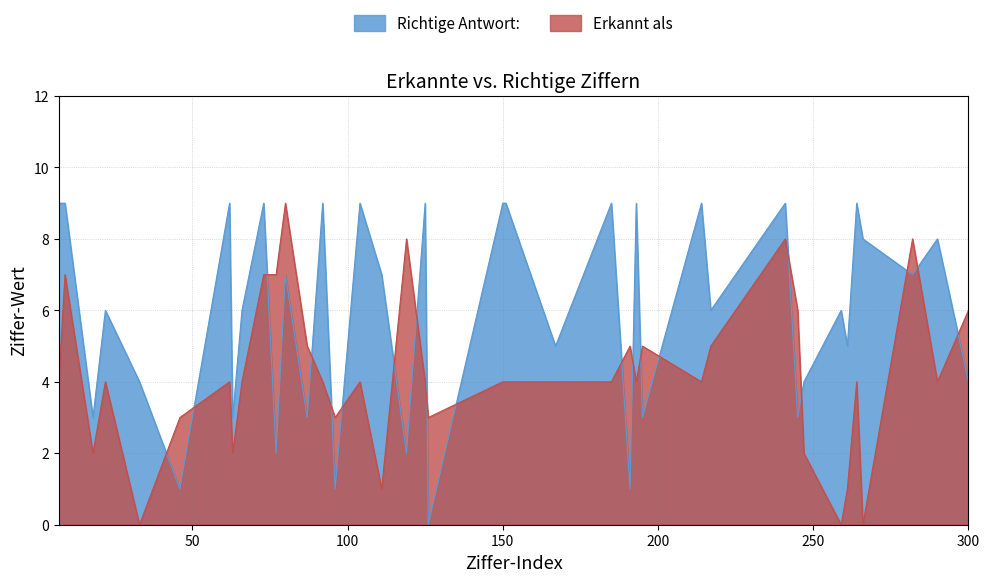

True or false: Erkannt als has a value of 12 at 77.

False